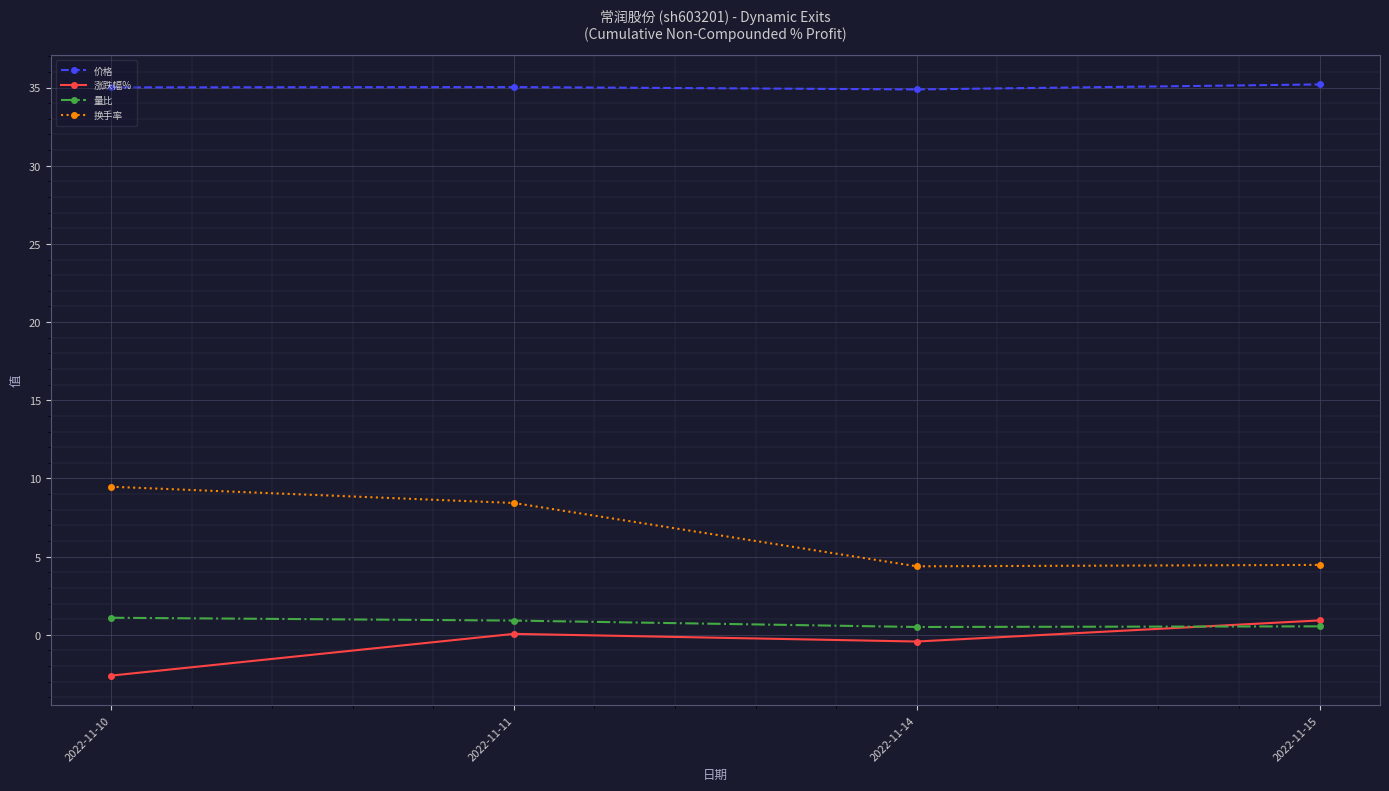

What is the value of the 涨跌幅% point at the 1st from the left?

-2.6